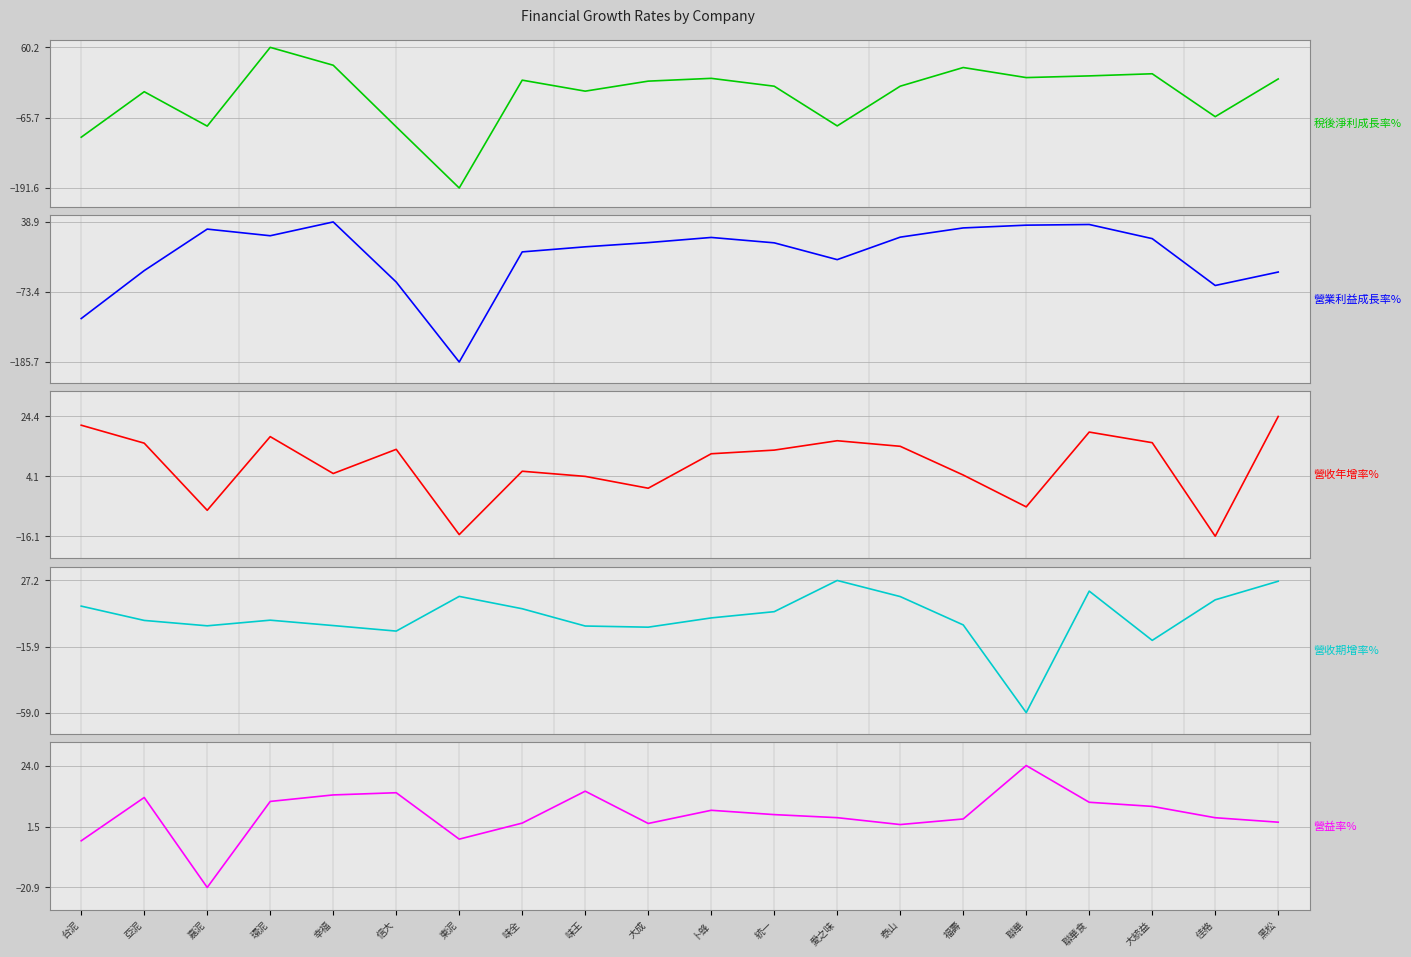

Reading left to right, extract all data points from this chart.

稅後淨利成長率%: -100.7	-19.2	-80.8	60.2	28.2	-82.0	-191.6	1.5	-18.2	-0.3	4.7	-9.4	-80.5	-9.3	24.1	6.1	9.1	12.9	-63.9	3.6
營業利益成長率%: -116.0	-39.1	27.4	16.8	38.9	-57.5	-185.7	-9.1	-1.0	5.8	14.0	5.4	-21.6	14.5	29.3	33.7	34.8	12.1	-63.0	-41.4
營收年增率%: 21.4	15.3	-7.3	17.6	5.1	13.3	-15.6	5.9	4.1	0.1	11.8	13.0	16.2	14.3	4.6	-6.2	19.1	15.5	-16.1	24.4
營收期增率%: 10.5	1.1	-2.4	1.3	-2.2	-5.8	16.8	8.7	-2.5	-3.3	2.8	6.8	27.2	16.7	-1.8	-59.0	20.2	-11.9	14.6	26.7
營益率%: -3.7	12.2	-20.9	10.8	13.2	14.0	-3.1	2.8	14.6	2.6	7.5	5.9	4.8	2.2	4.3	24.0	10.5	8.9	4.8	3.1